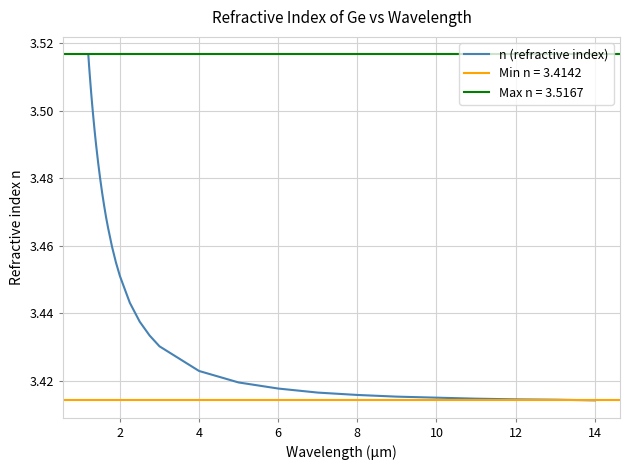

Reading left to right, transcribe all the data shown in this chart.

3.5	3.5	3.5	3.5	3.5	3.5	3.5	3.5	3.5	3.5	3.5	3.5	3.5	3.5	3.5	3.5	3.5	3.5	3.5	3.5	3.4	3.4	3.4	3.4	3.4	3.4	3.4	3.4	3.4	3.4	3.4	3.4	3.4	3.4	3.4